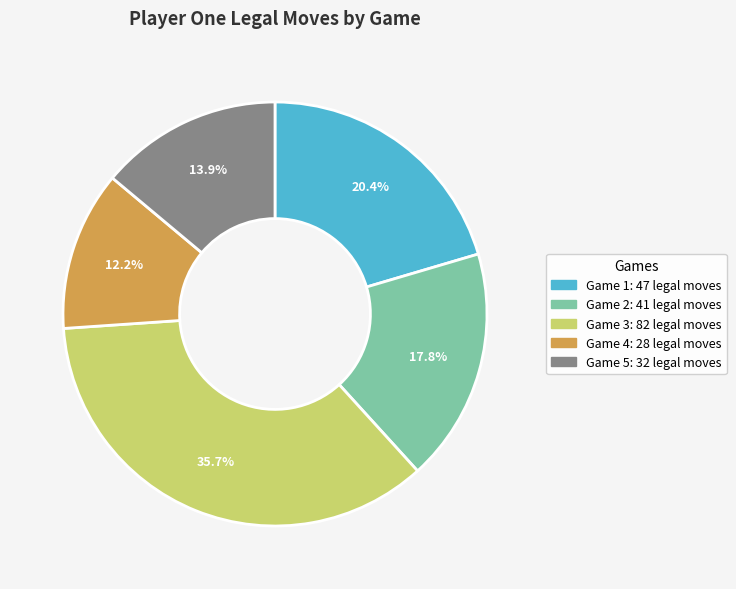

Does any single category account for the majority?

No